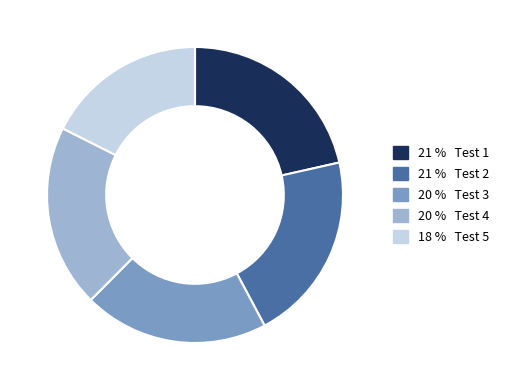

Is there a majority slice in this chart?

No